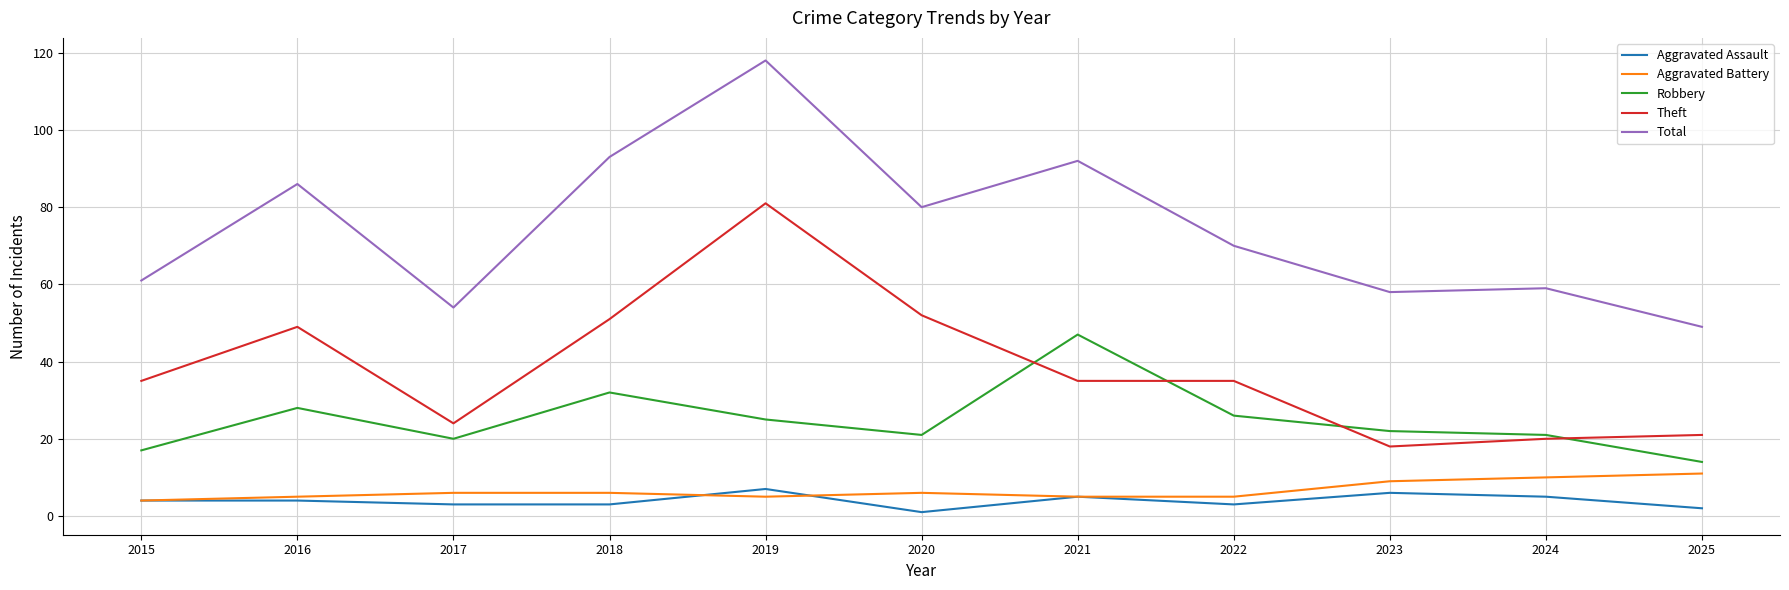

What is the sum of all Aggravated Battery values?

72